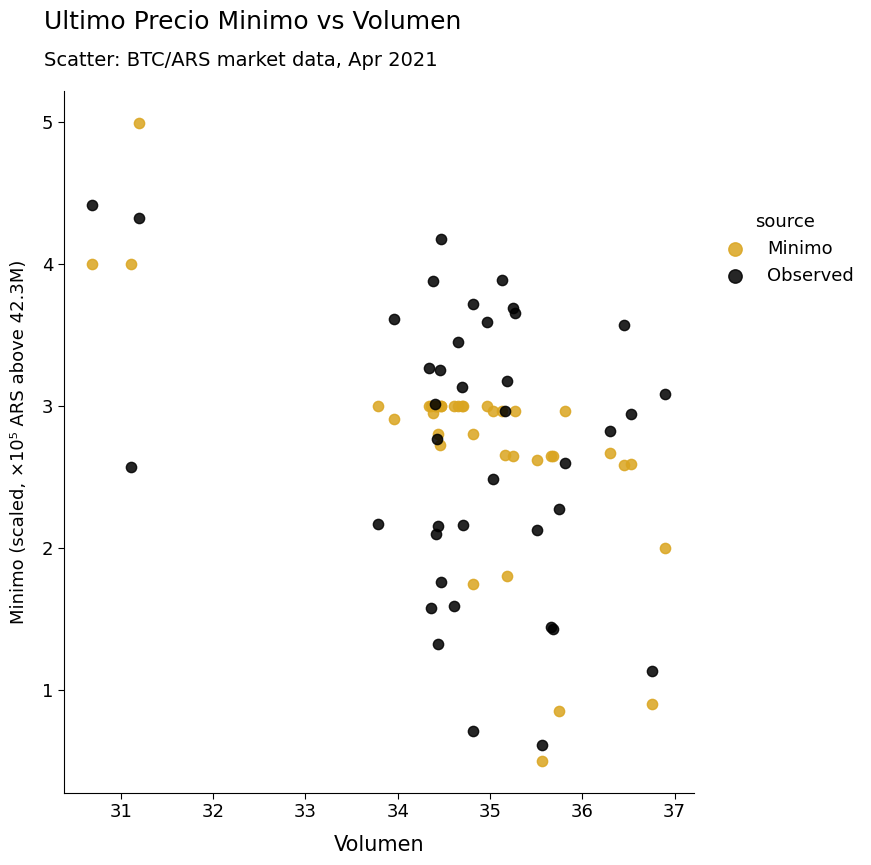

Which series reaches the maximum Y coordinate?

Minimo